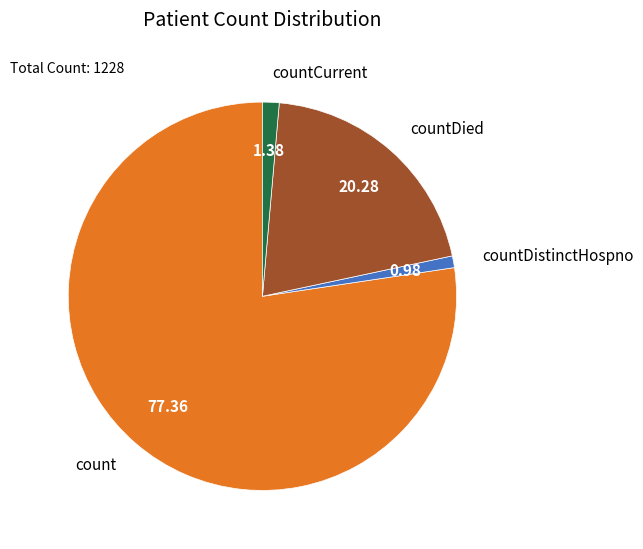

Does any single category account for the majority?

Yes